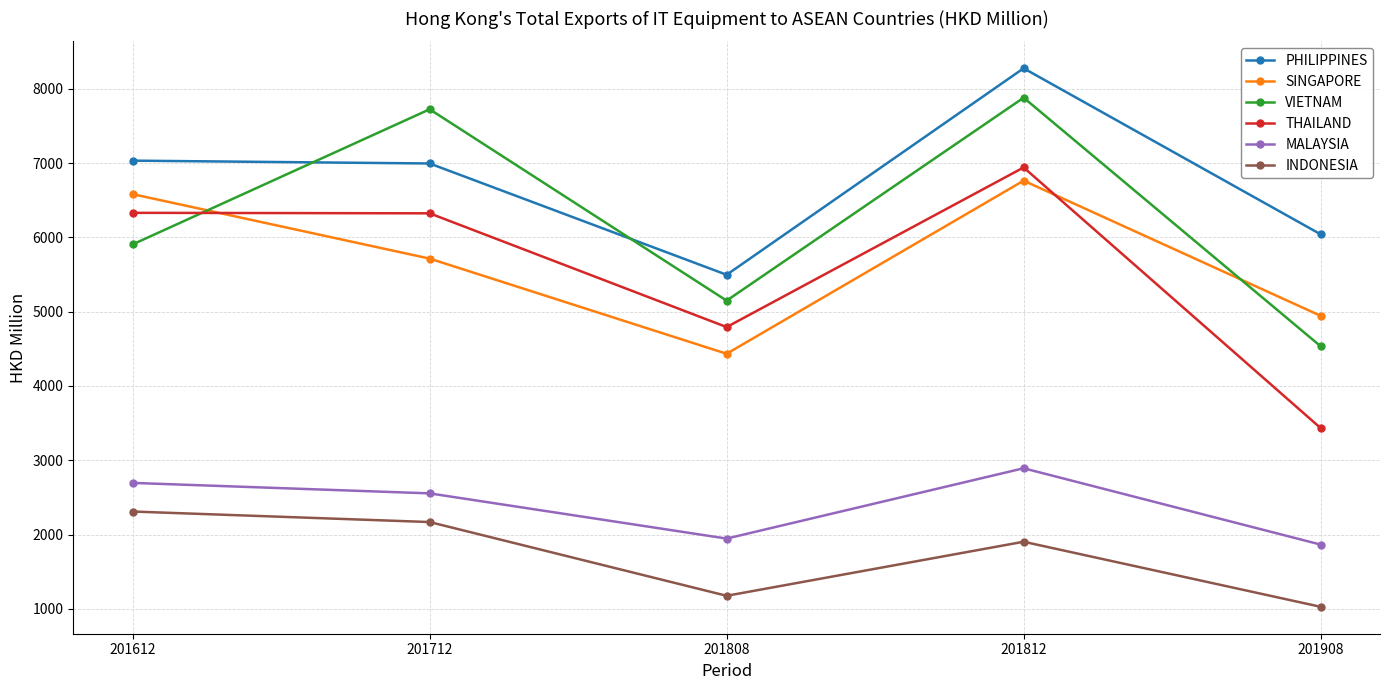

What is the value of the PHILIPPINES point at the 3rd from the left?

5497.3